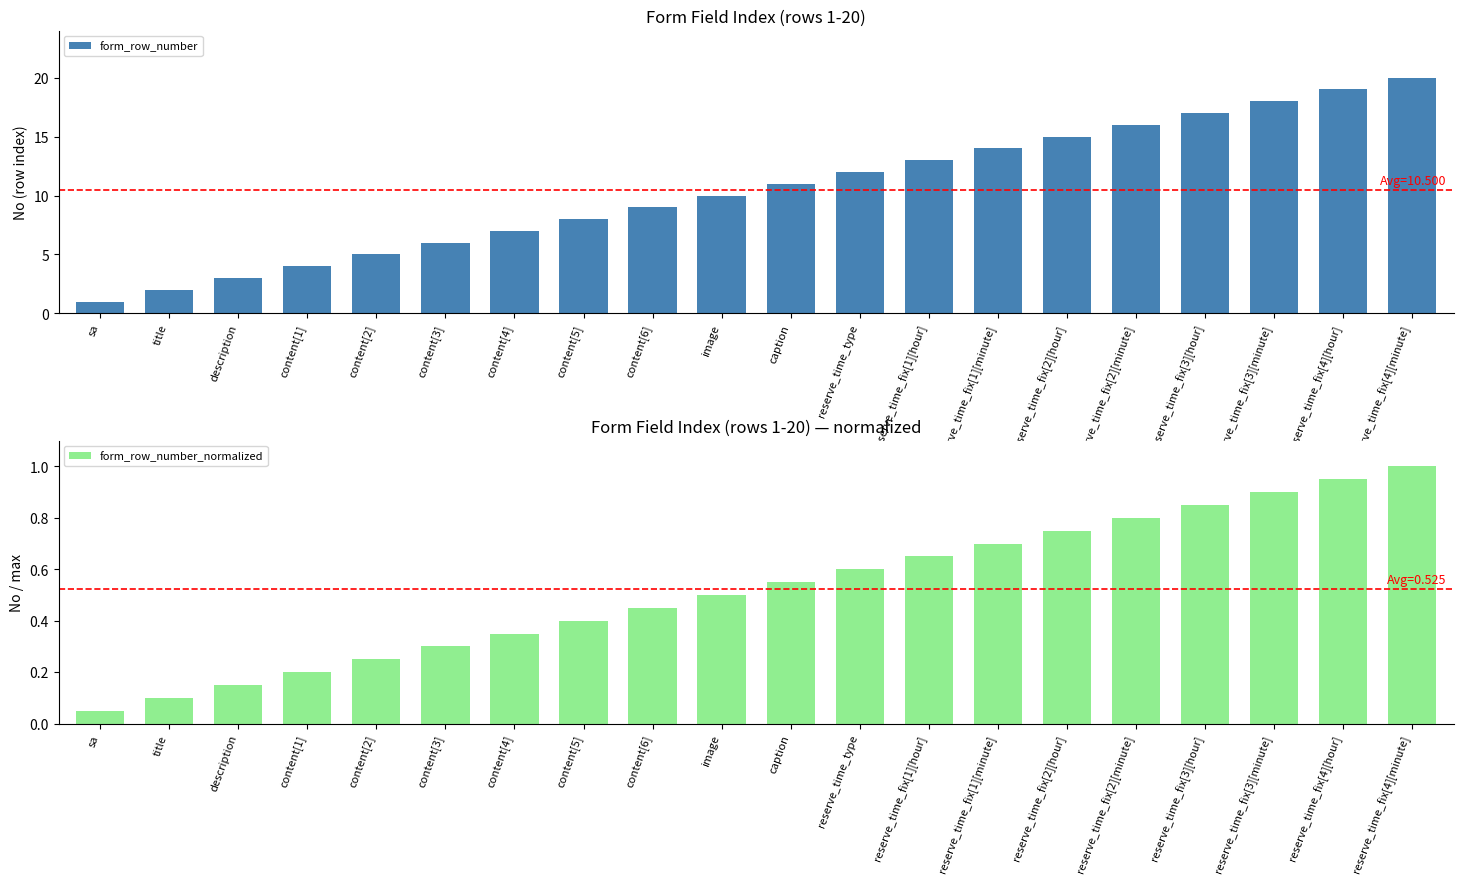

How many data points does each series have?

20